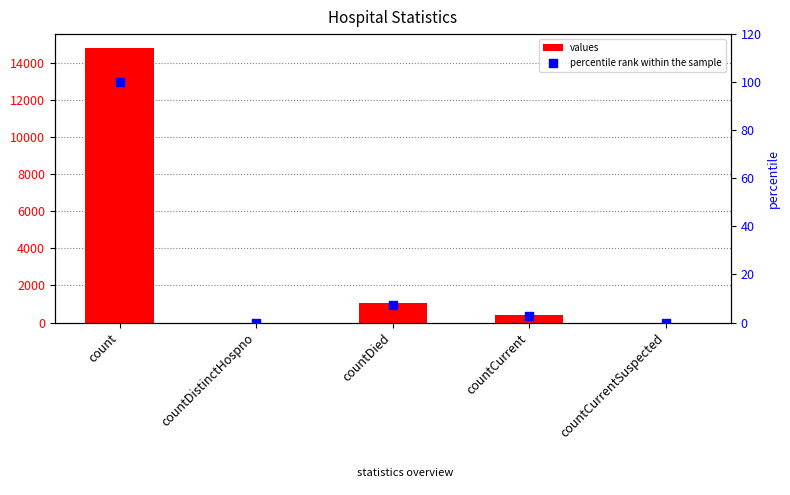

What are all the series names shown in the legend?

values, percentile rank within the sample